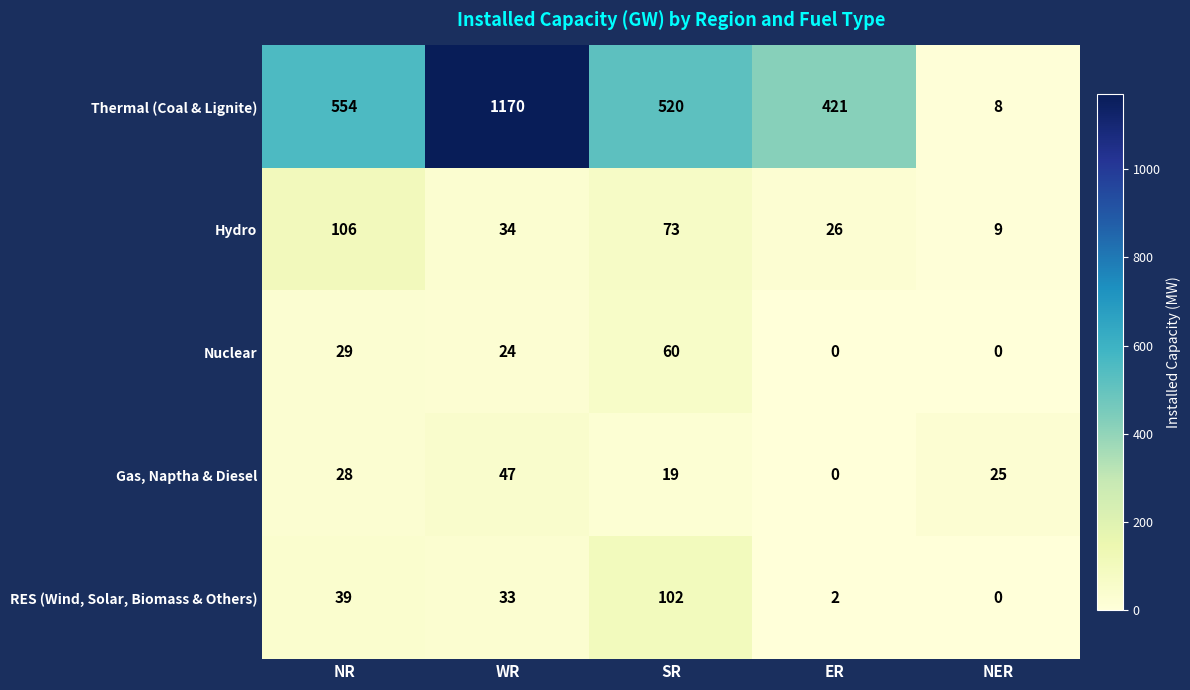

What is the total value across all series at ER?

449